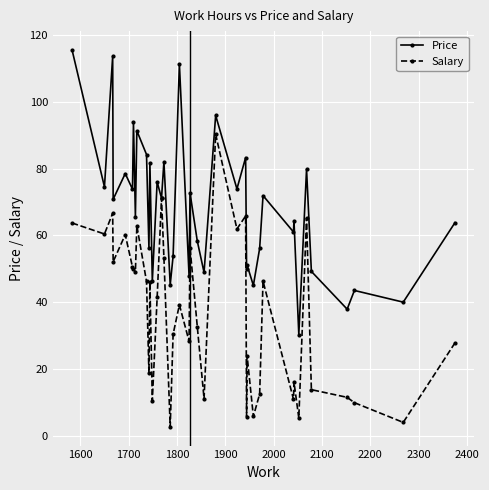

Which series has the largest range (max minus min)?

Salary